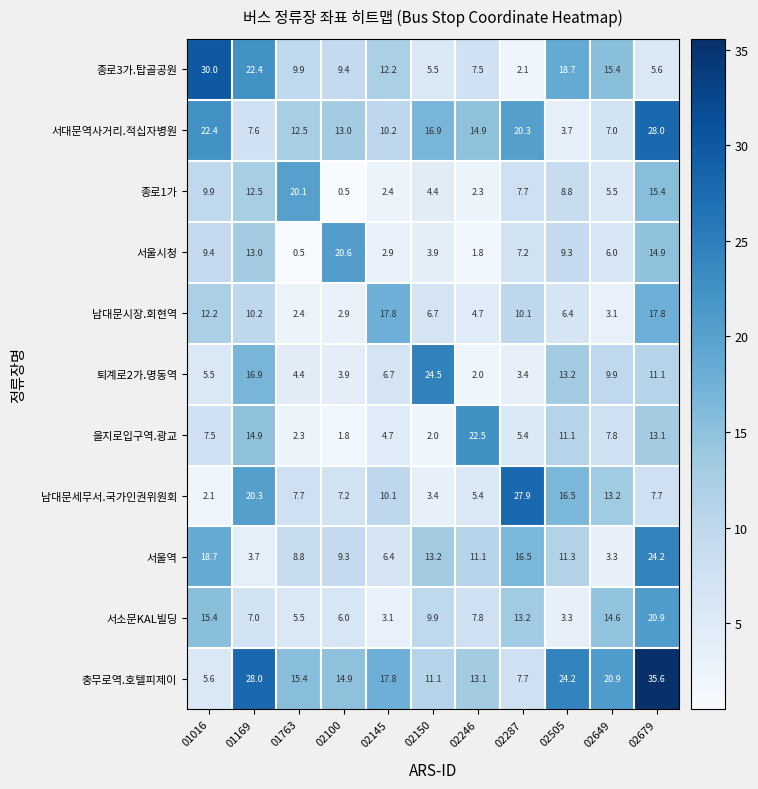

True or false: 퇴계로2가.명동역 has a value of 3.2 at 02246.

False